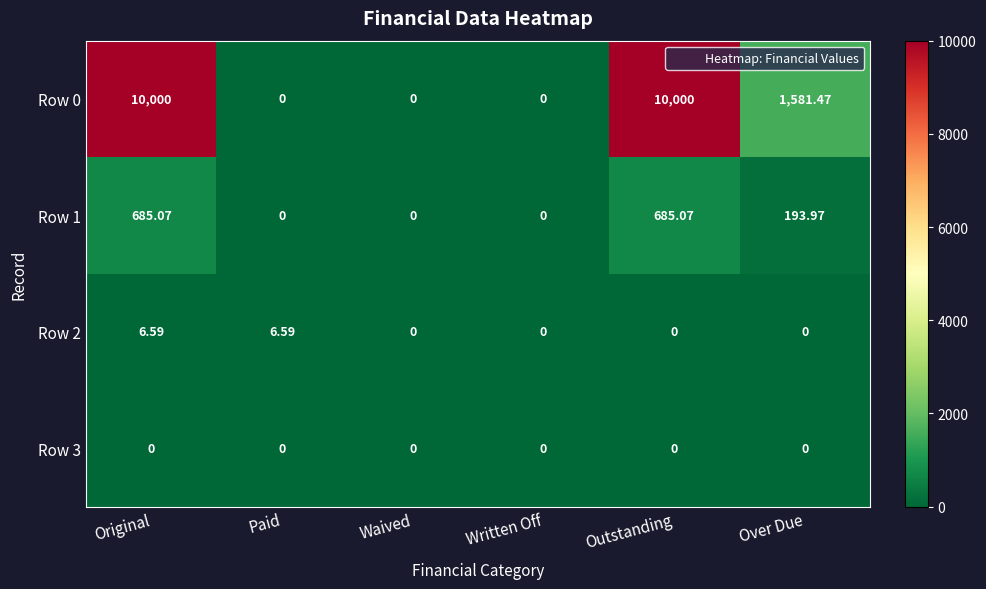

At which category is the sum across all series the highest?

Original